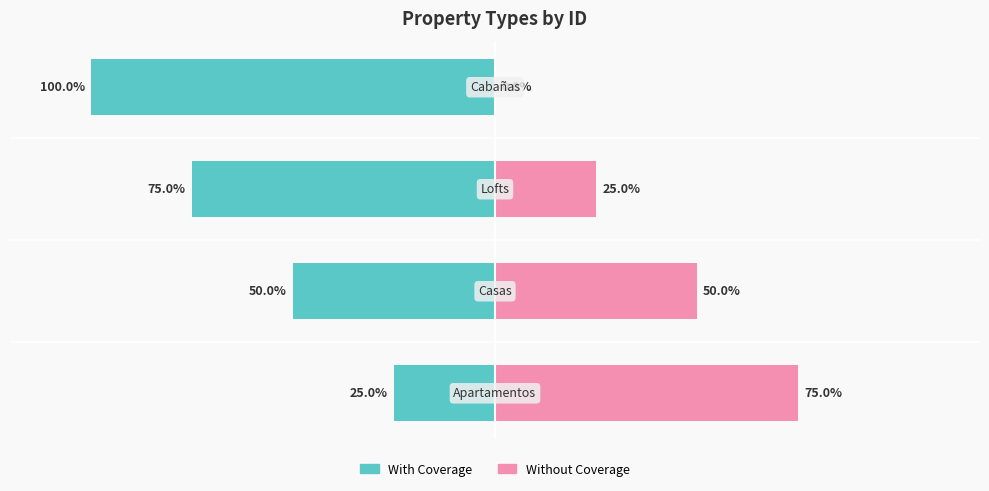

What are all the series names shown in the legend?

With Coverage, Without Coverage